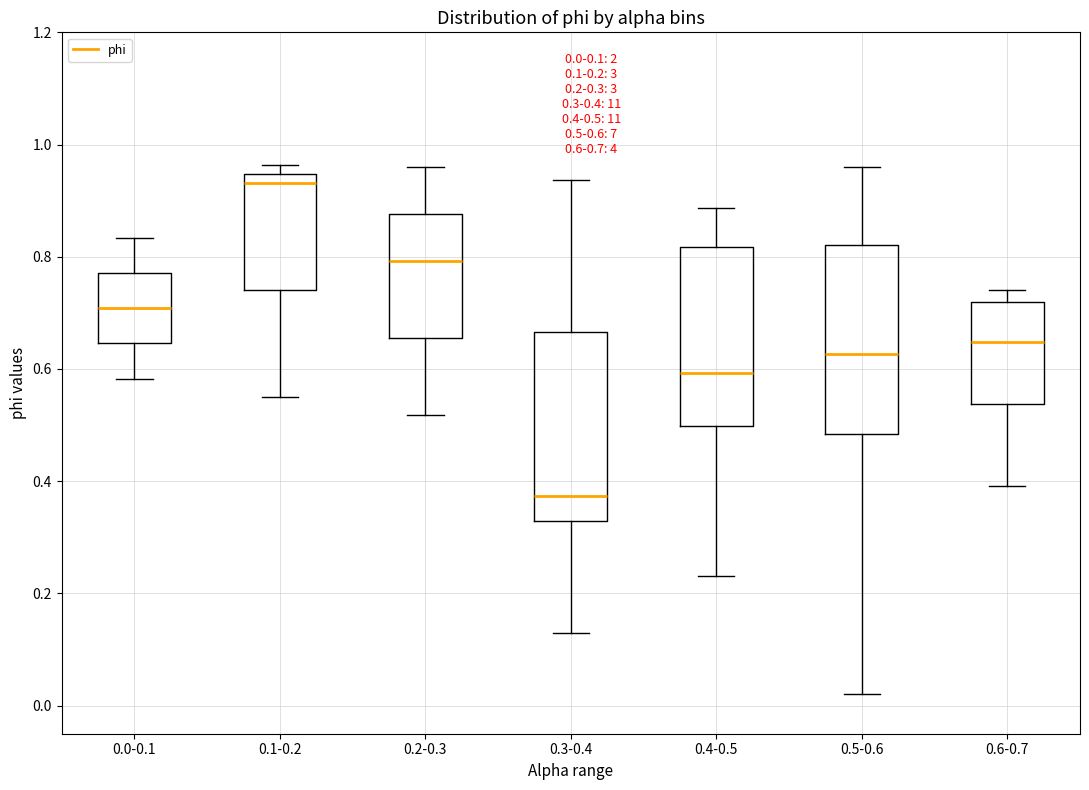

Which box's median line is the highest?

0.1-0.2